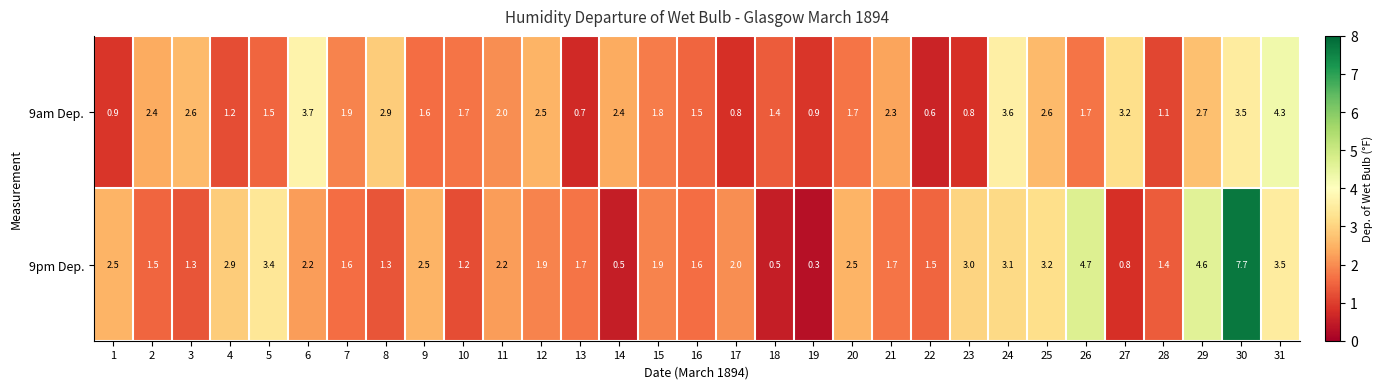

How many data points in 9pm Dep. are less than 1?

4